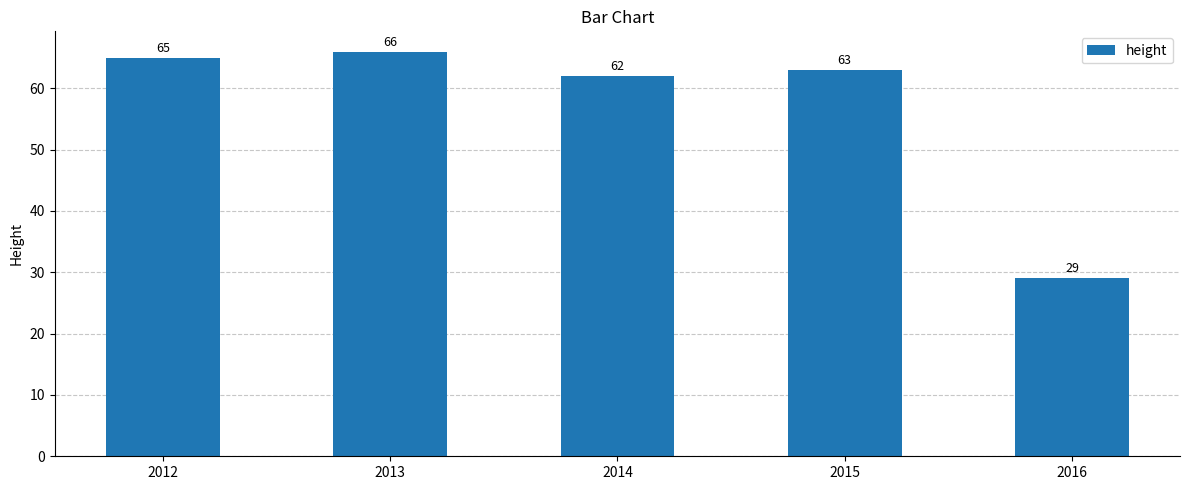

What is the smallest value displayed?

29